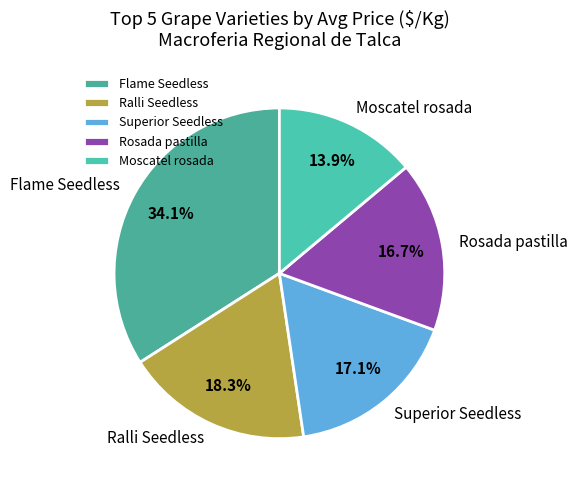

Which slice is the smallest?

Moscatel rosada